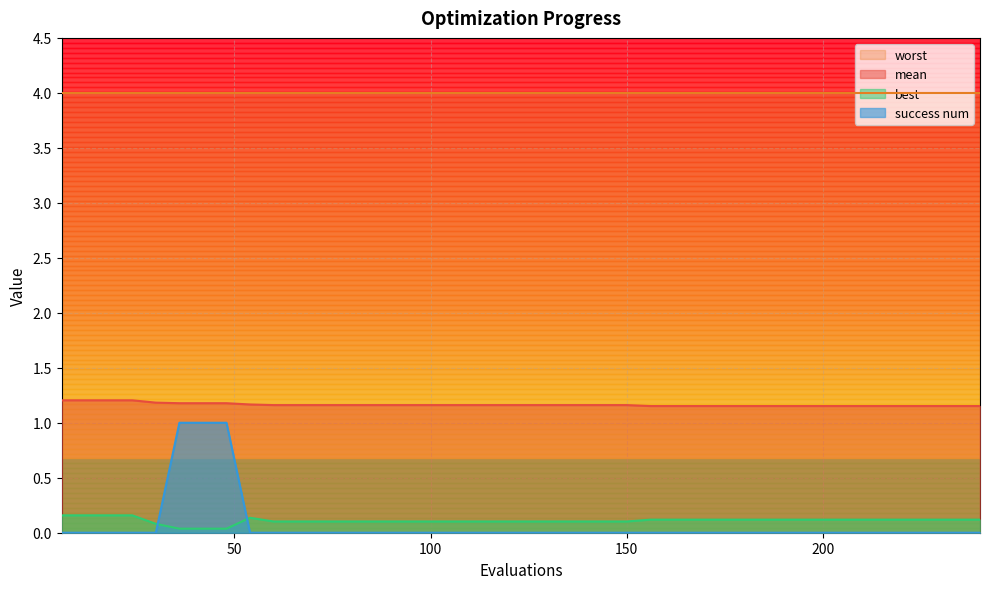

What is the difference between the maximum and minimum values in the mean series?

0.1